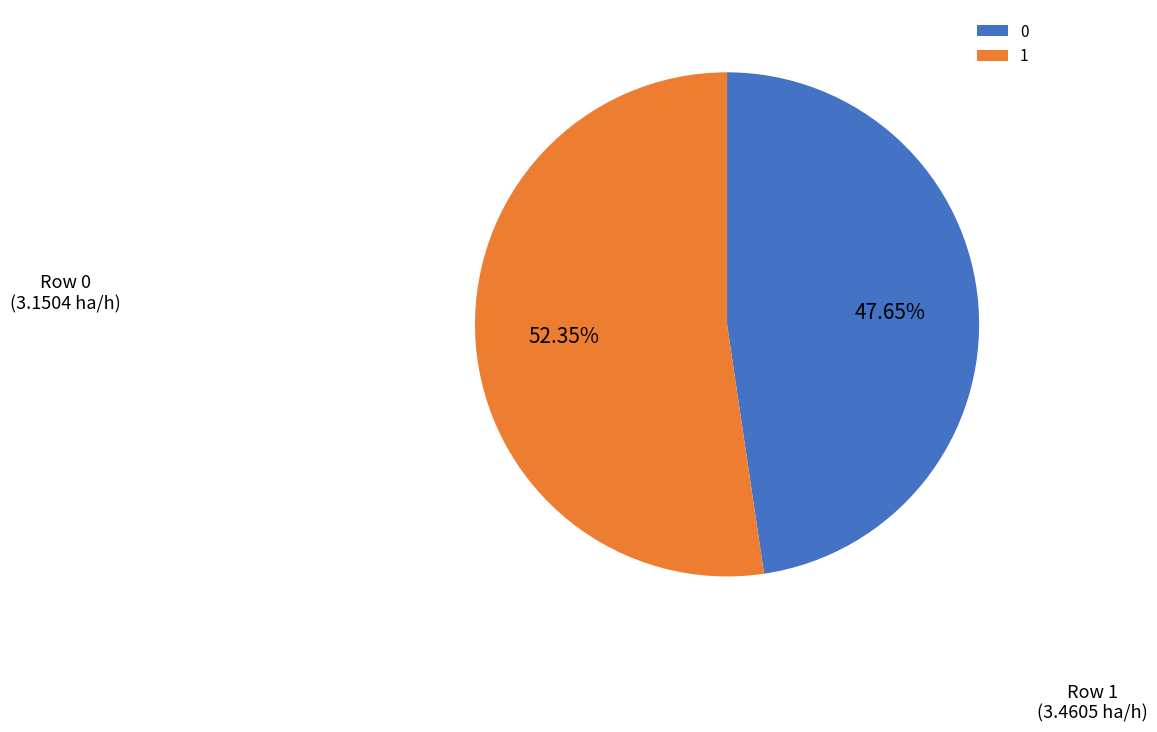

Which category has the biggest portion of the pie?

1